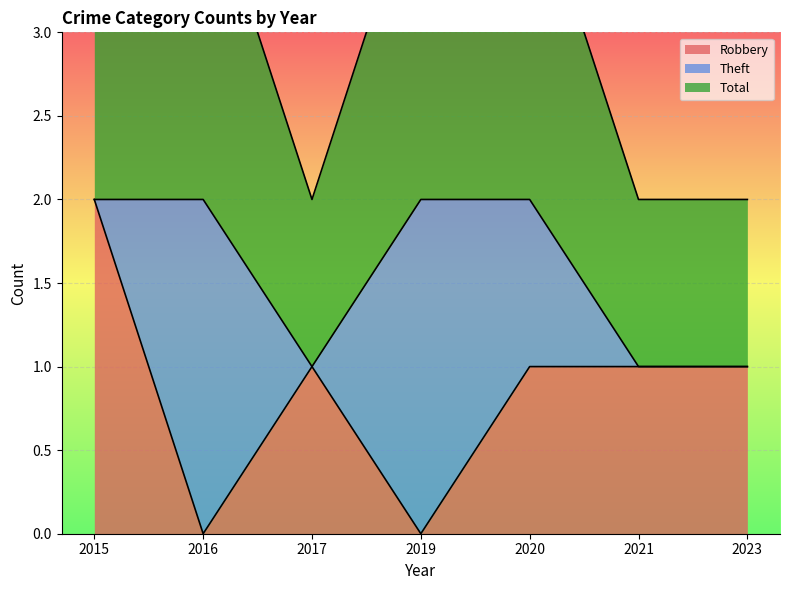

True or false: Robbery has a value of 0 at 2020.

False